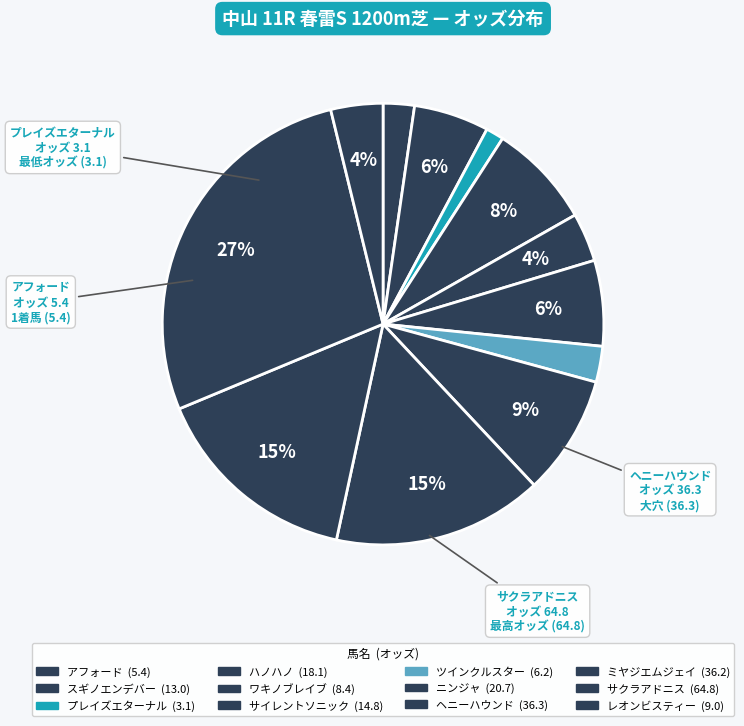

How many slices are in this pie chart?

12